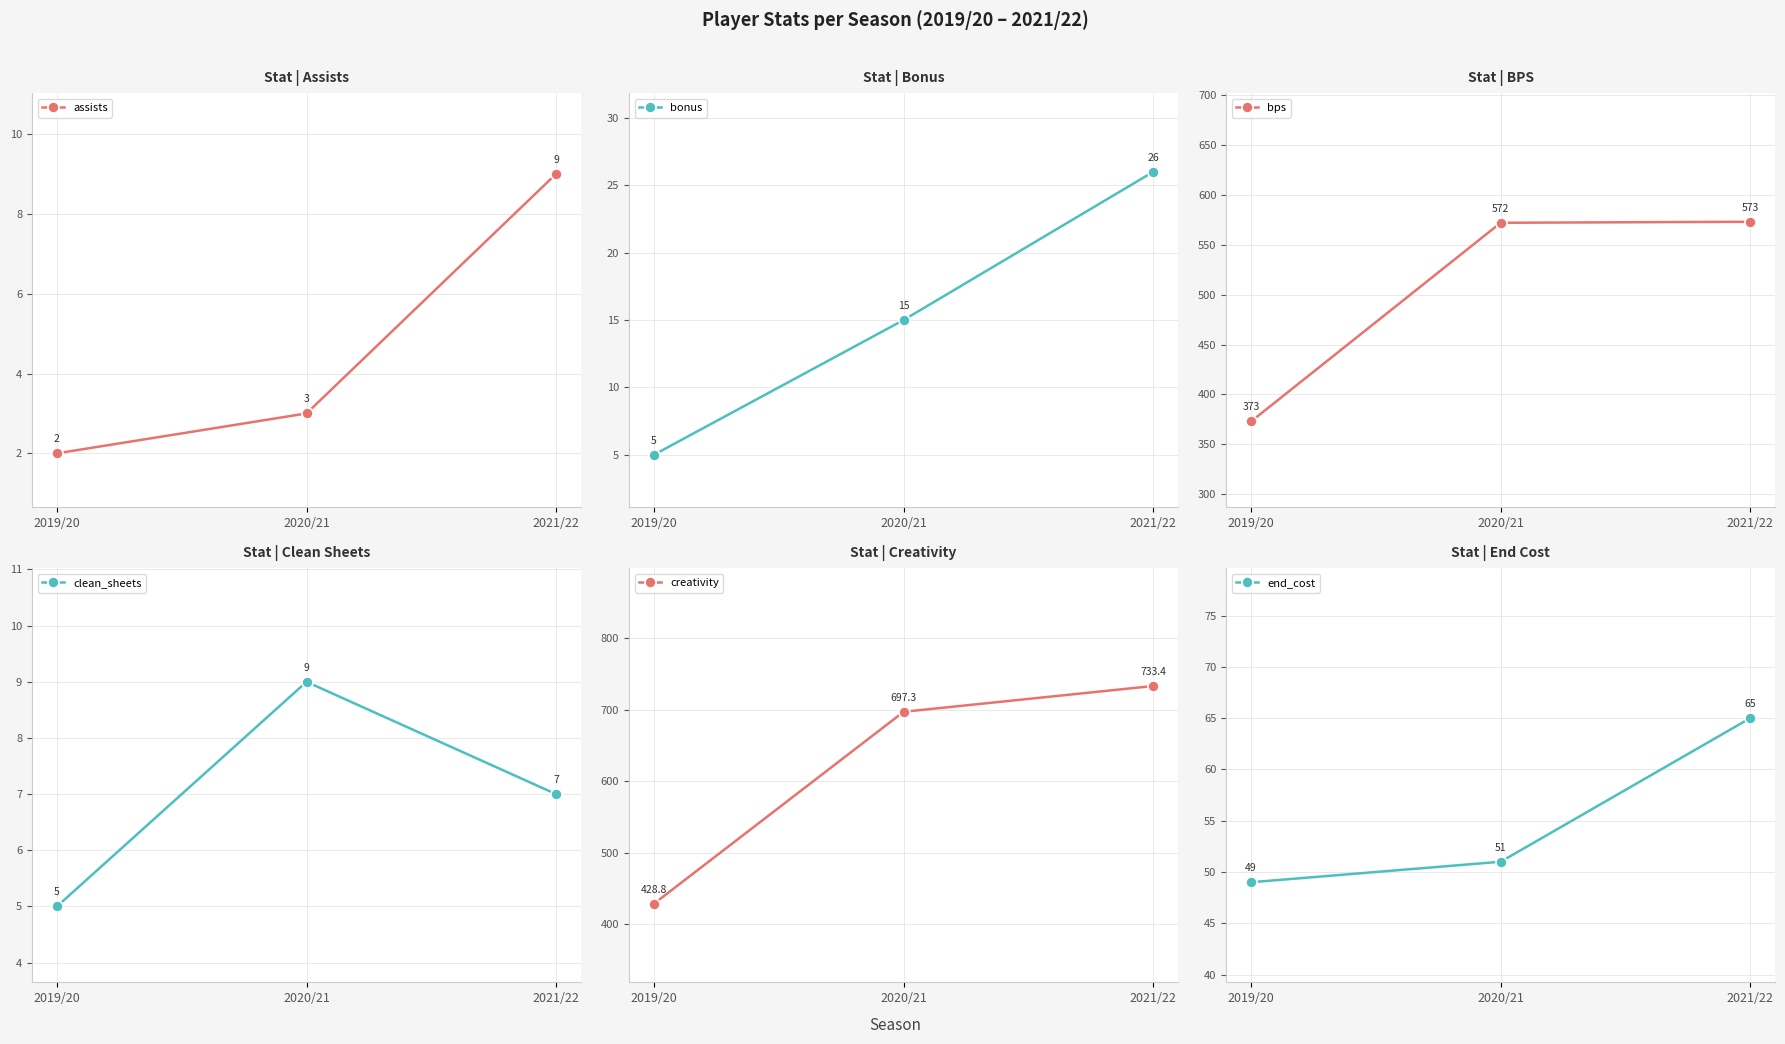

What position from the right is 2021/22?

1